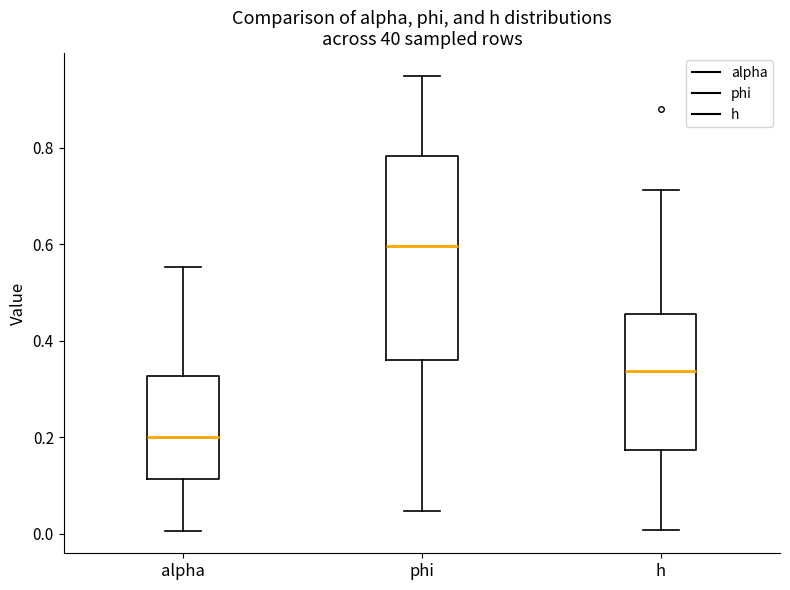

Reading left to right, read every box against the y-axis: the position of its median line, the range the box covers, and the ends of its whiskers. The values are not printed on the chart, so give them approximately, as read against the axis.

alpha: median 0.20, box 0.12 to 0.32, whiskers 0.00 to 0.56
phi: median 0.60, box 0.36 to 0.78, whiskers 0.04 to 0.94
h: median 0.34, box 0.18 to 0.46, whiskers 0.00 to 0.72